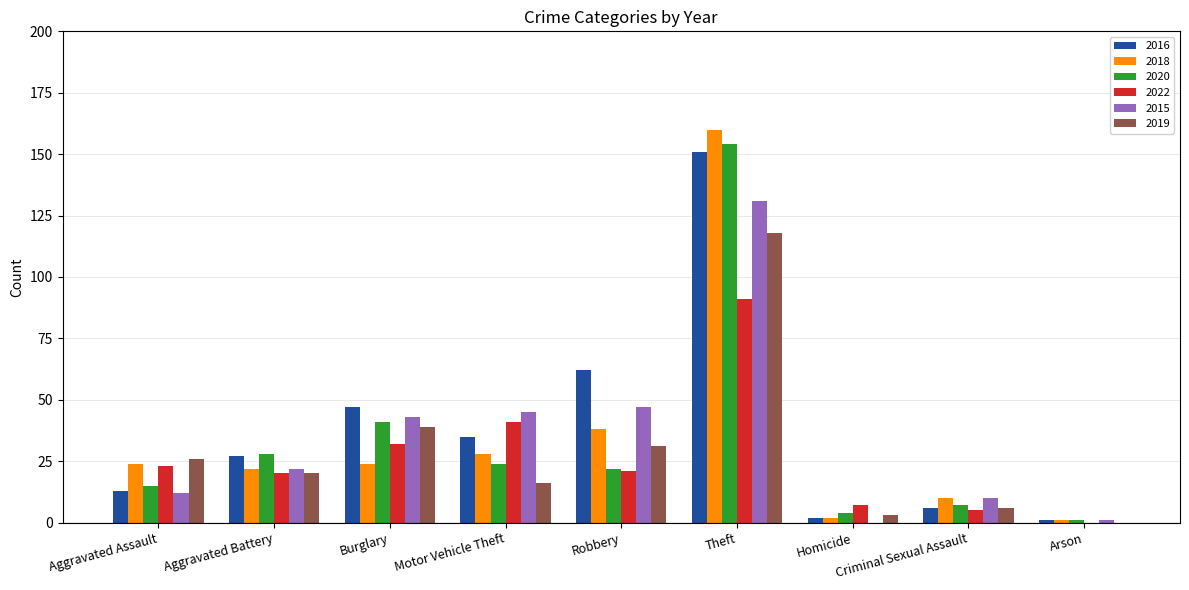

What is the maximum value for 2020?

154